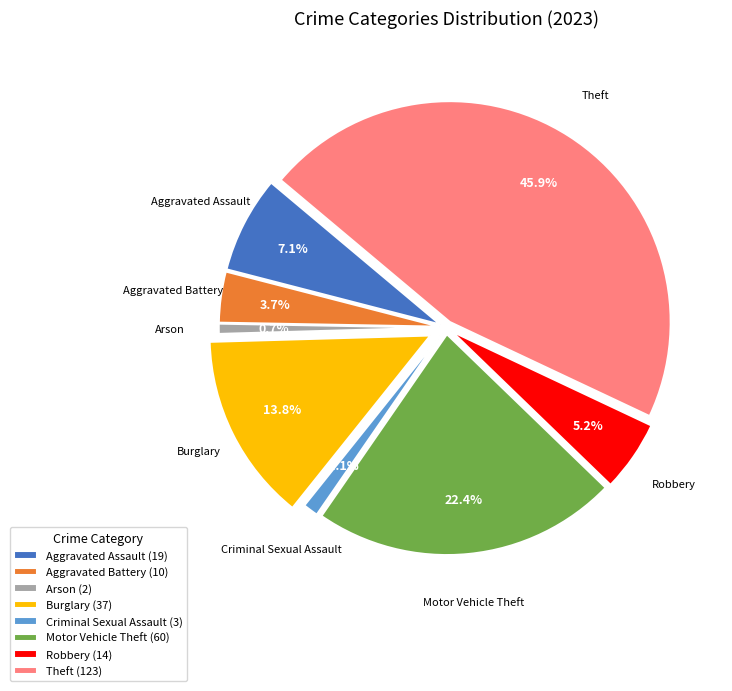

Rank the categories by value from lowest to highest.

Arson, Criminal Sexual Assault, Aggravated Battery, Robbery, Aggravated Assault, Burglary, Motor Vehicle Theft, Theft